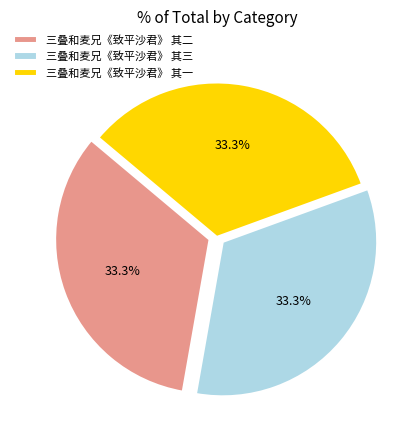

To the nearest percent, what is the combined percentage of 三叠和麦兄《致平沙君》 其三 and 三叠和麦兄《致平沙君》 其一?

67%